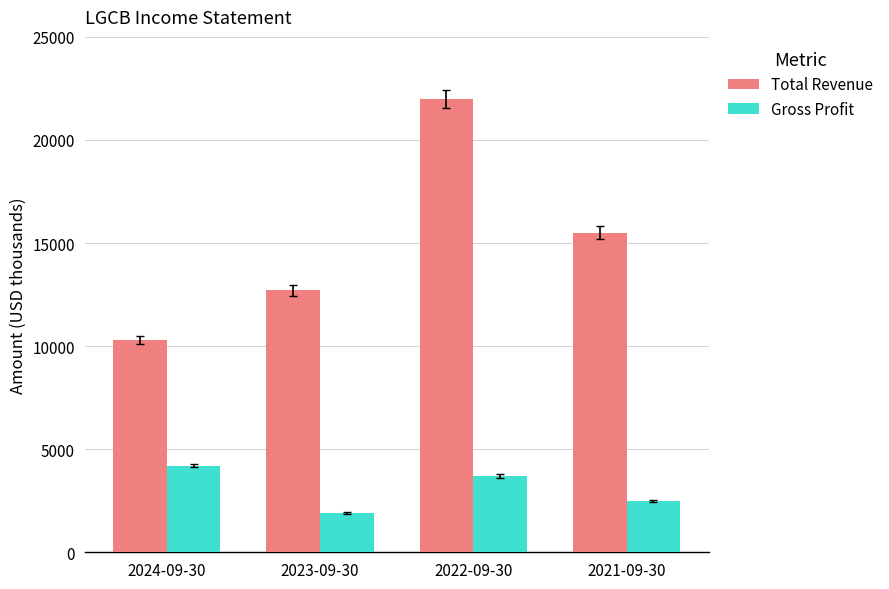

Which label corresponds to the largest value in the chart?

2022-09-30